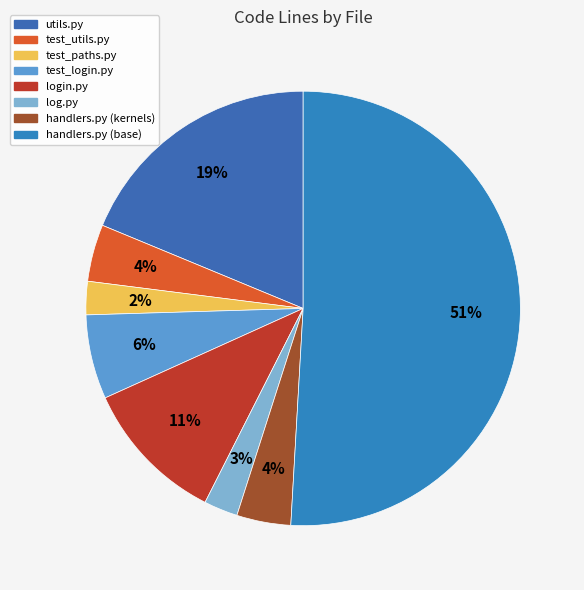

The handlers.py (kernels) slice represents 4% of the pie. True or false?

True